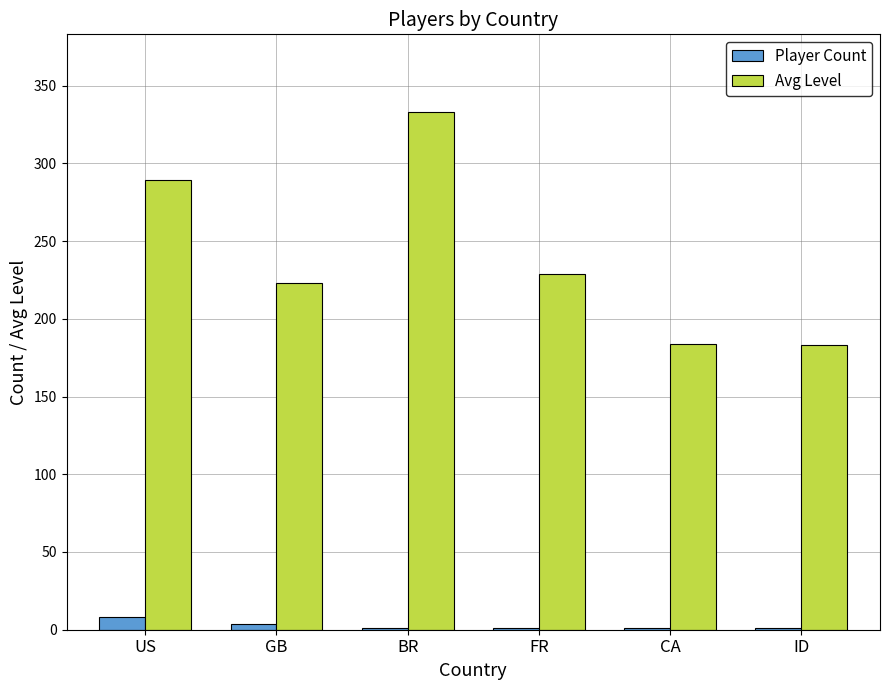

At which category is the sum across all series the highest?

BR